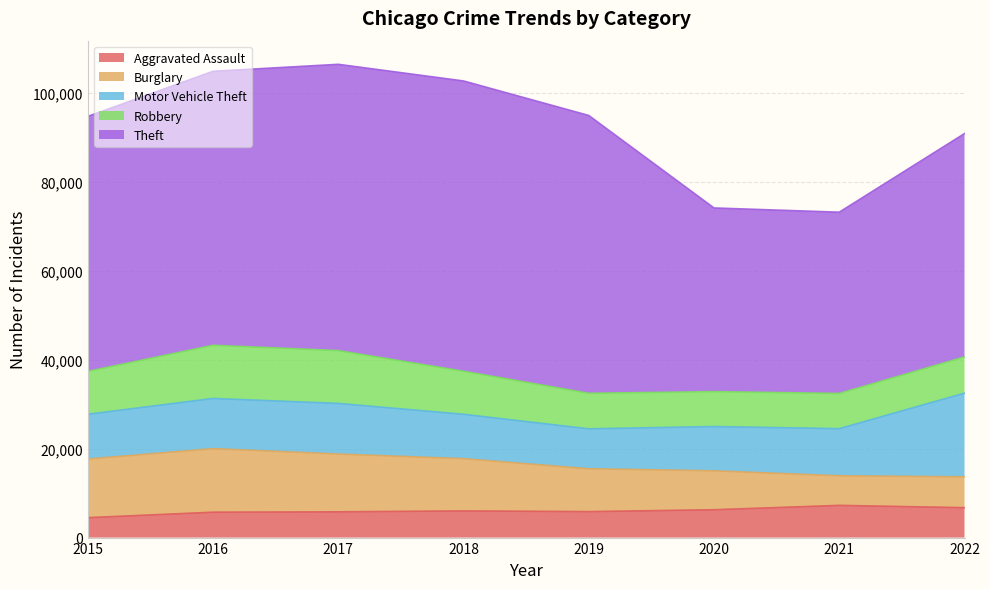

In Burglary, how many points are higher than both neighbors (excluding endpoints)?

1